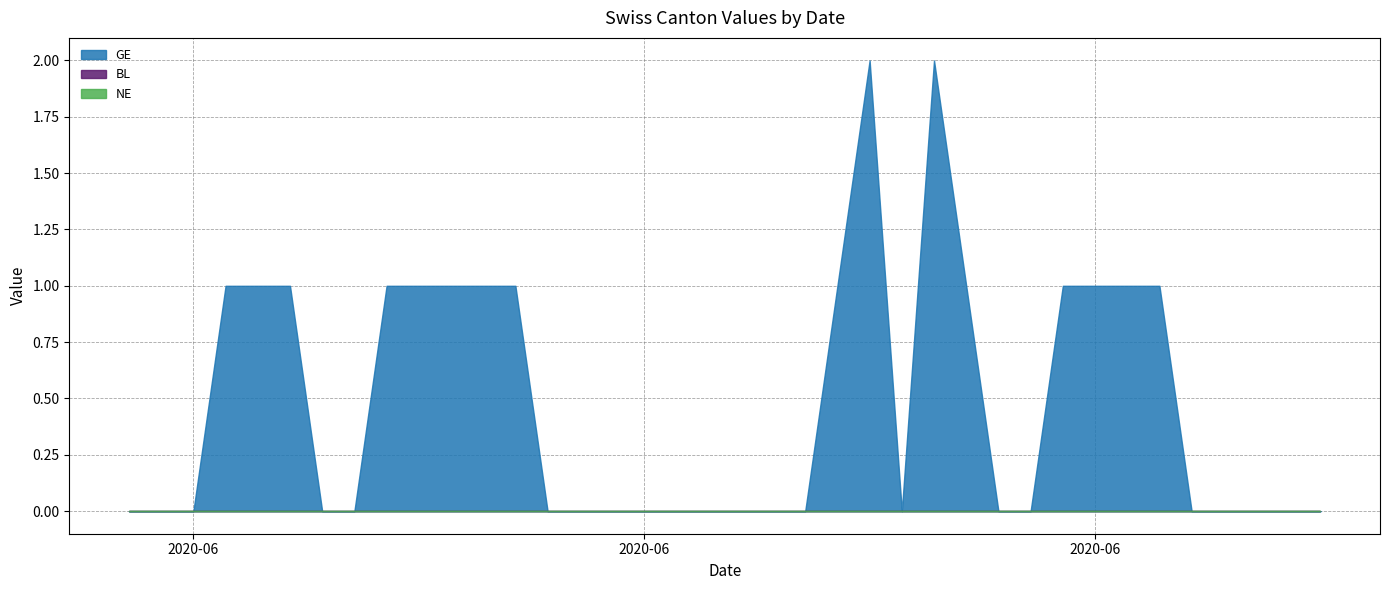

Where is BL nearest to the value 0?

2020-05-31